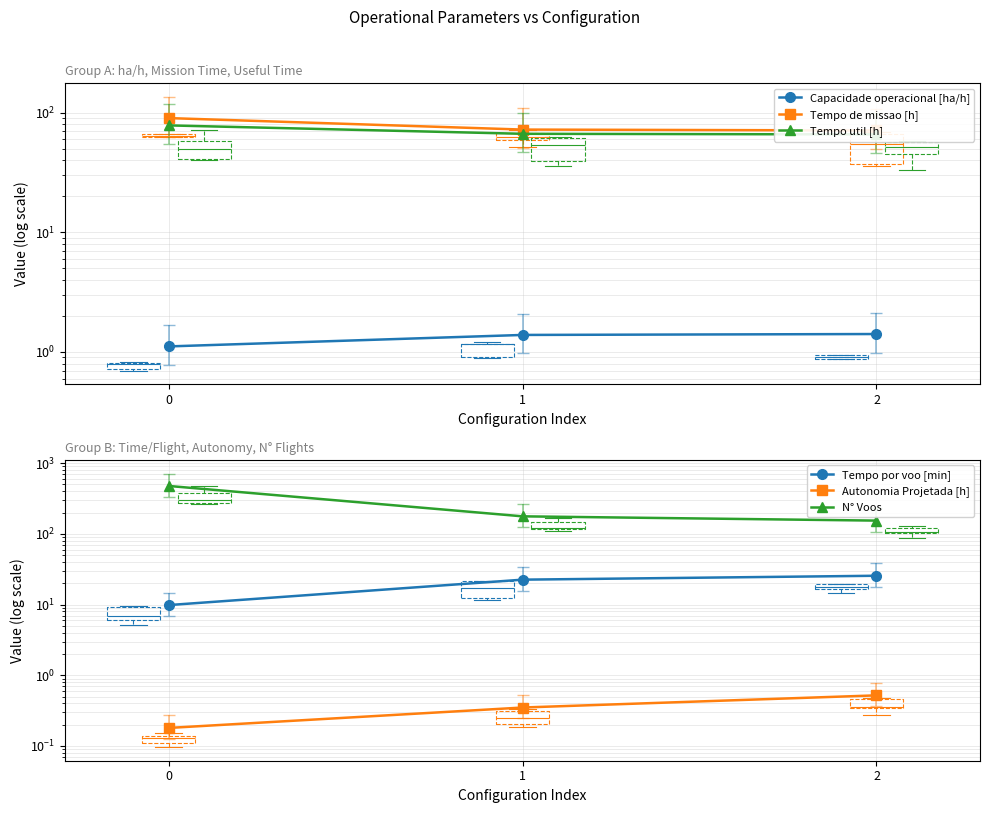

Reading right to left, list all the values displayed in this chart.

Capacidade operacional [ha/h]: 2=1.4	1=1.4	0=1.1
Tempo de missao [h]: 2=70.8	1=72.0	0=89.8
Tempo util [h]: 2=65.6	1=66.4	0=78.1
Tempo por voo [min]: 2=25.6	1=22.5	0=9.8
Autonomia Projetada [h]: 2=0.5	1=0.3	0=0.2
N° Voos: 2=154.0	1=177.0	0=476.0